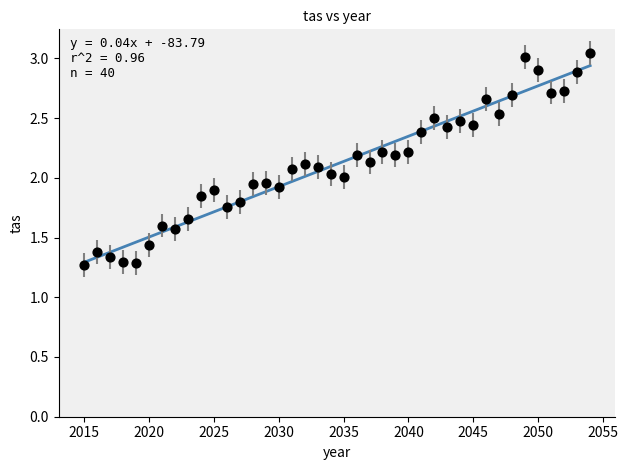

How many data points are displayed?

40